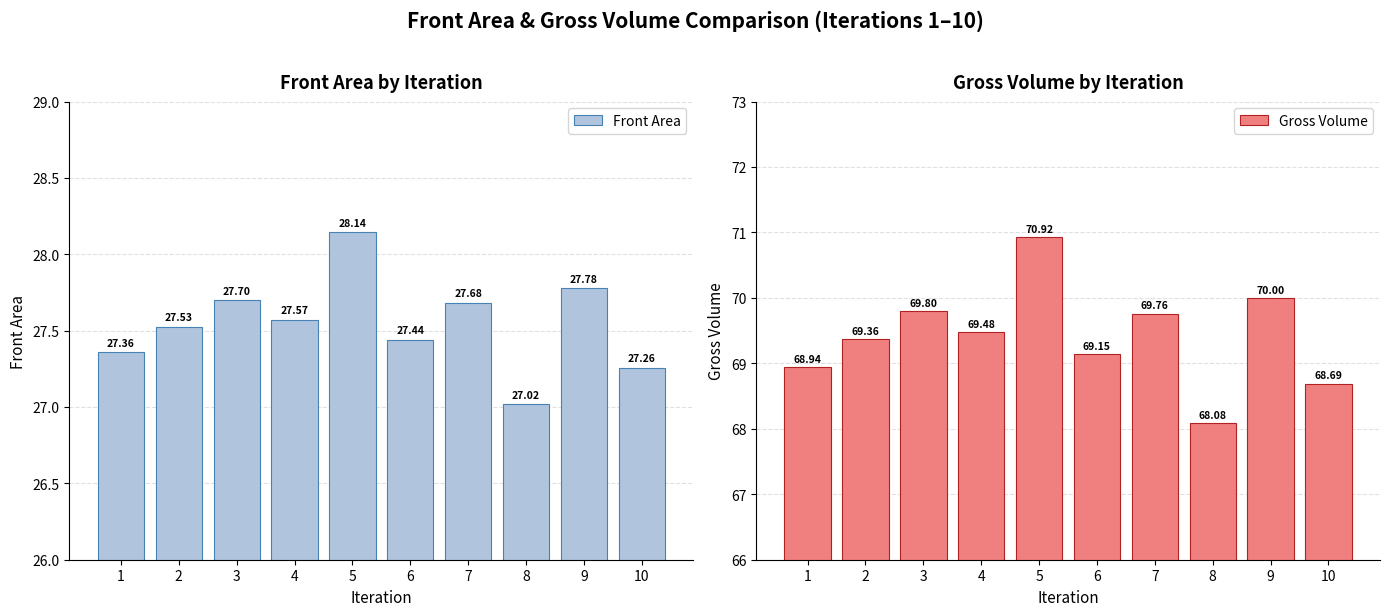

Reading right to left, list all the values displayed in this chart.

Front Area: 27.3	27.8	27.0	27.7	27.4	28.1	27.6	27.7	27.5	27.4
Gross Volume: 68.7	70.0	68.1	69.8	69.1	70.9	69.5	69.8	69.4	68.9